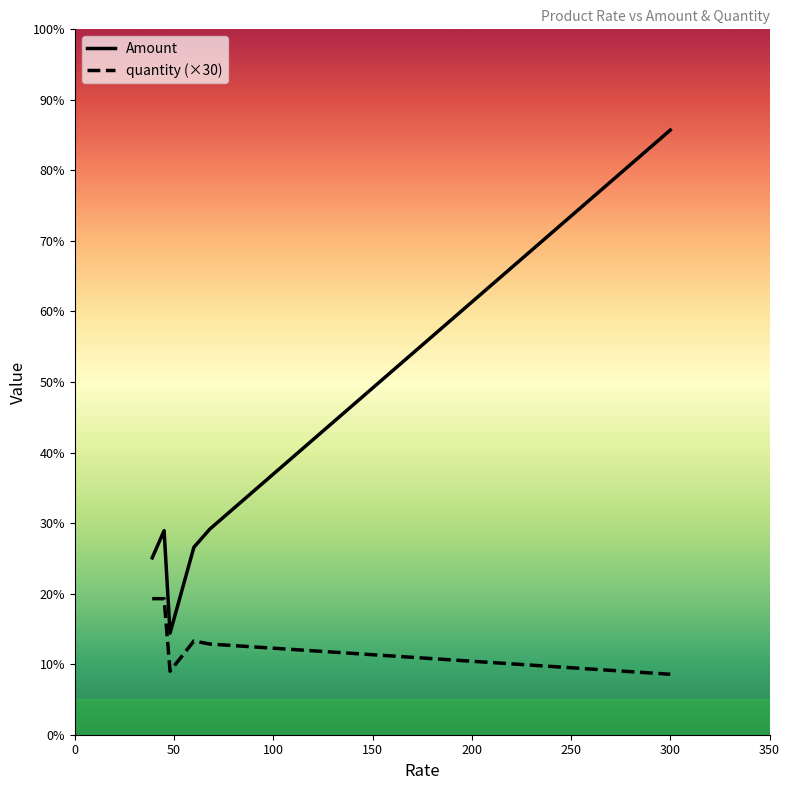

Is this an area chart (filled region under the line)?

No